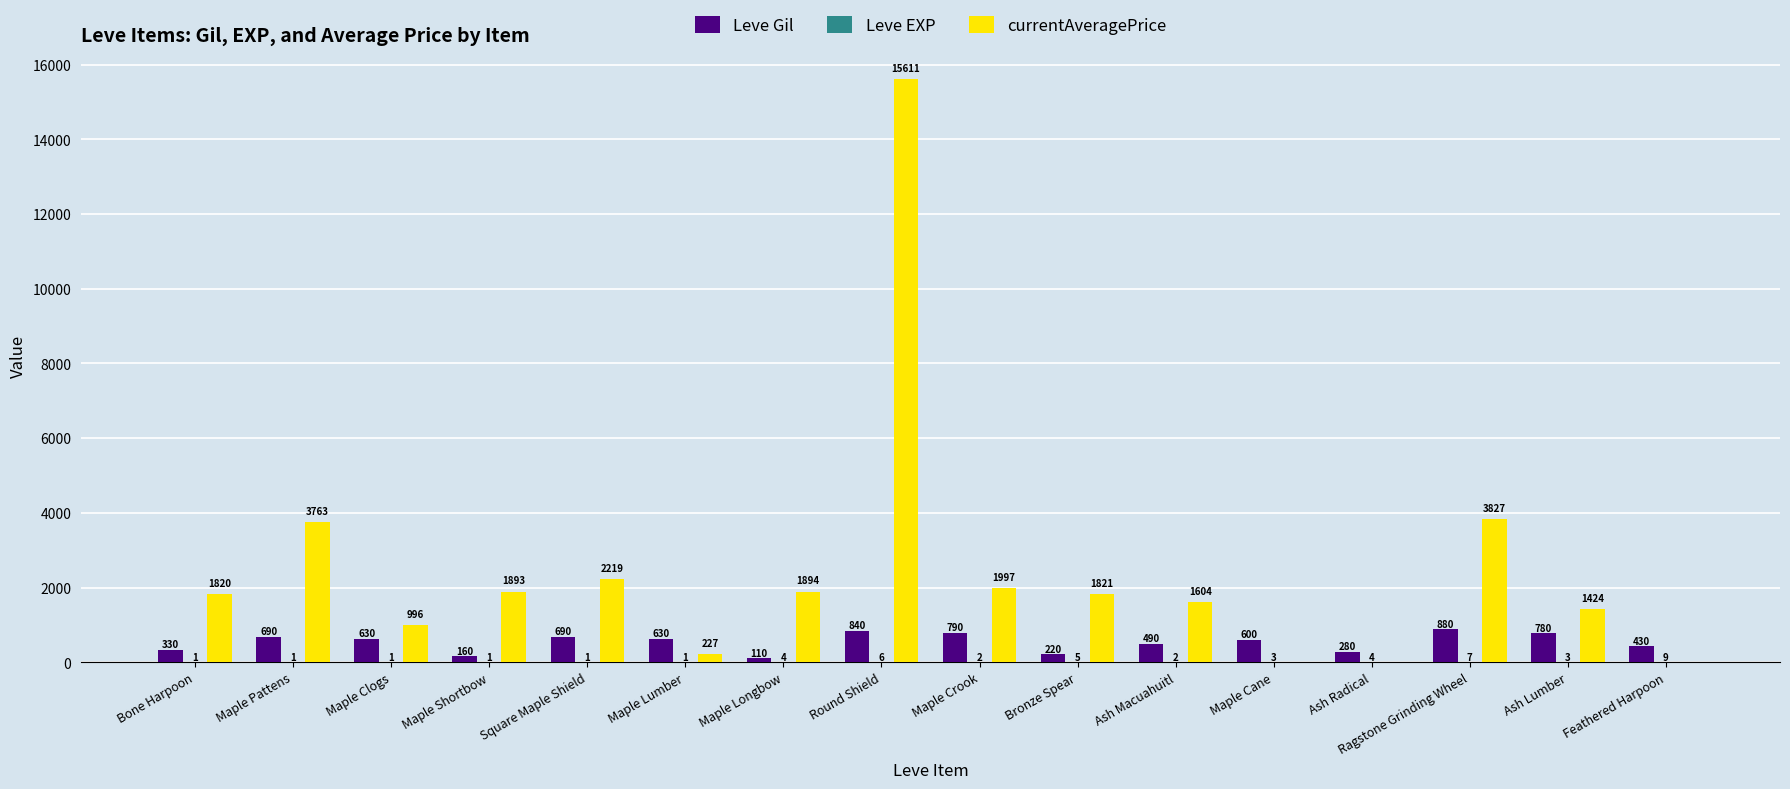

At which label does currentAveragePrice reach its peak?

Round Shield